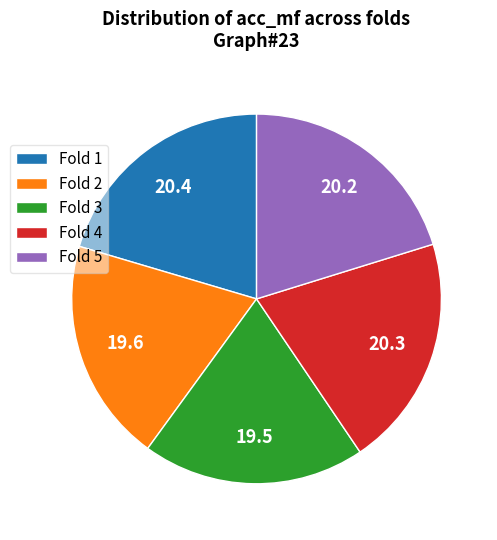

Which has a higher value, Fold 3 or Fold 1?

Fold 1